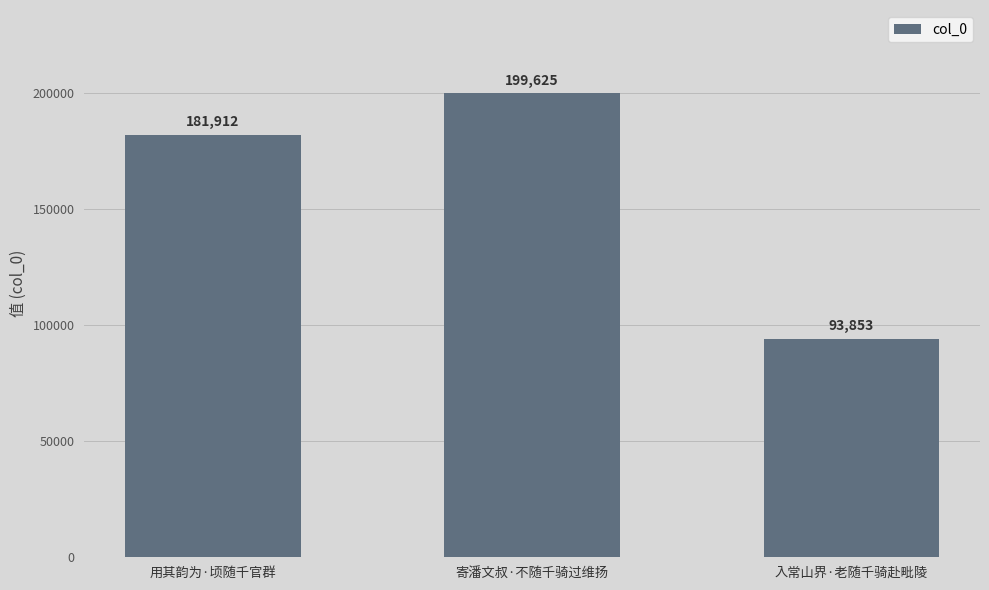

What is the change in value from 用其韵为·顷随千官群 to 入常山界·老随千骑赴毗陵?

-88059